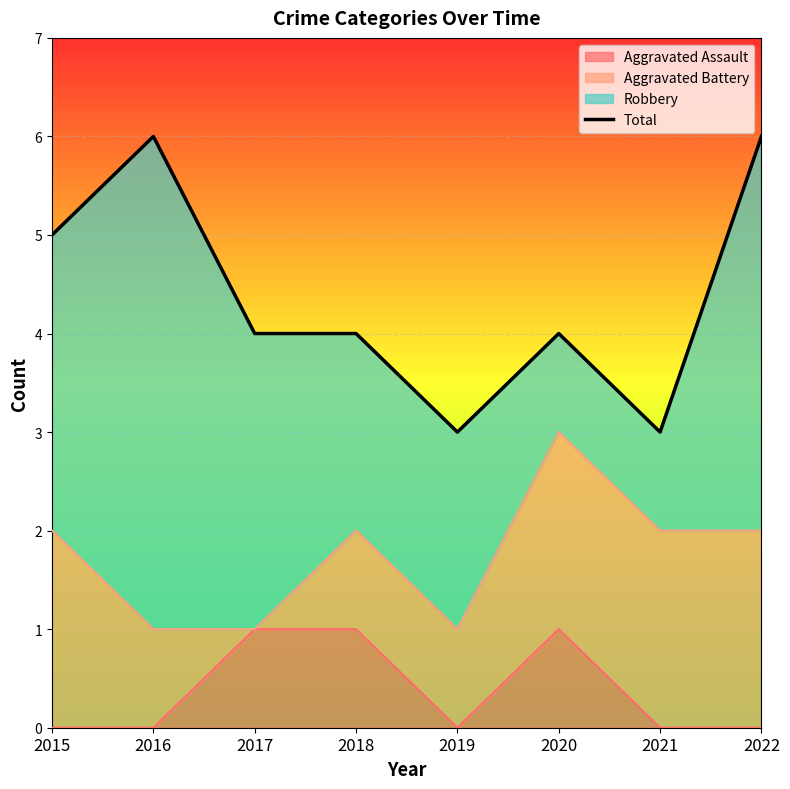

How many data points does each series have?

8